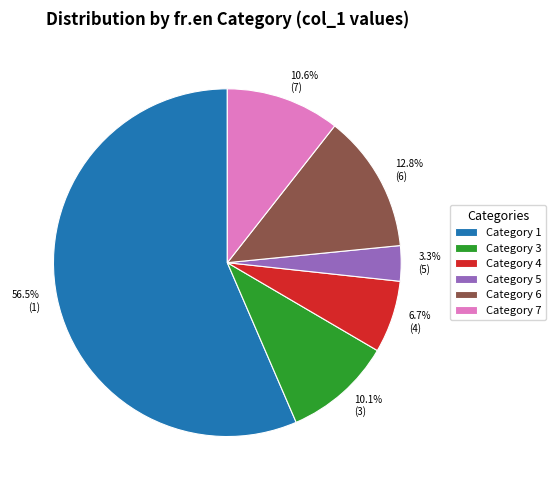

Which has a higher value, Category 4 or Category 7?

Category 7